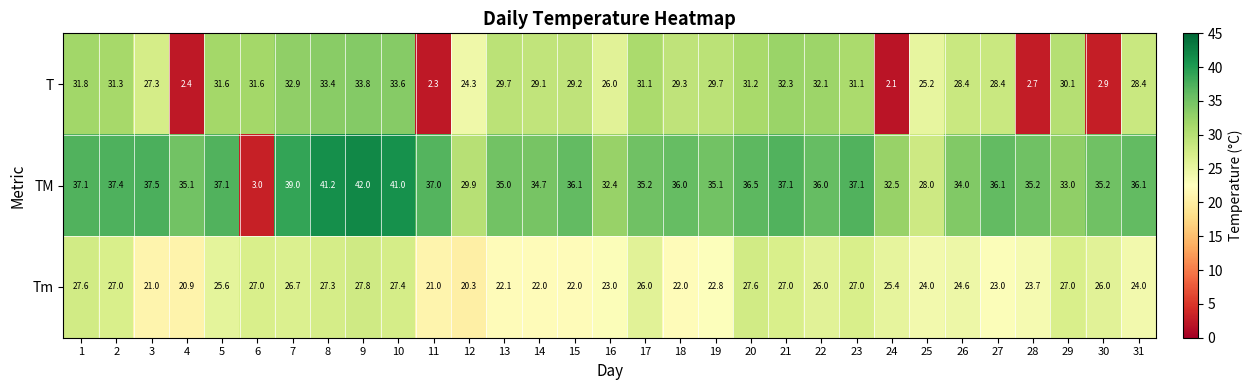

At which category is the sum across all series the highest?

9